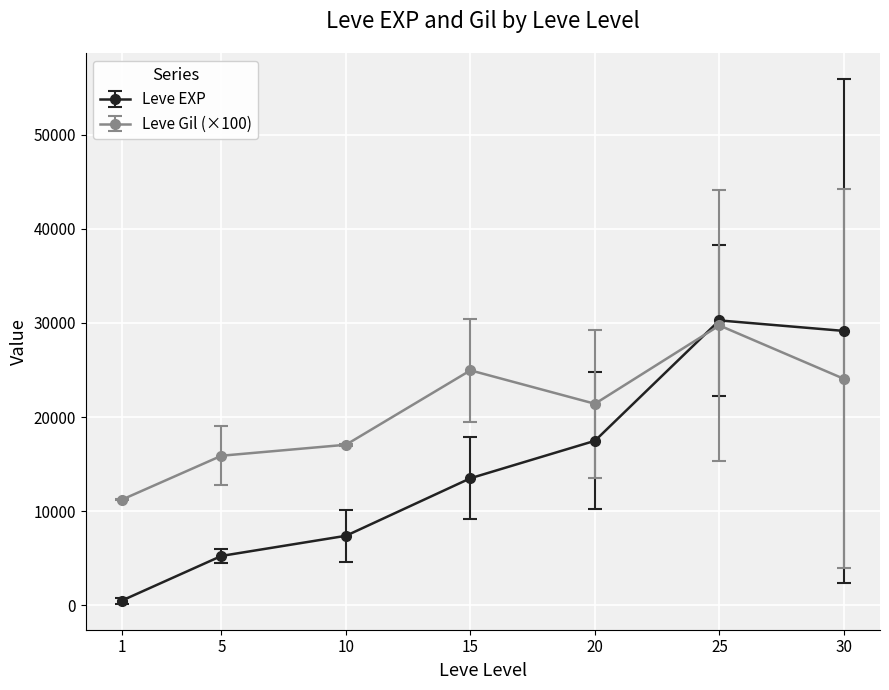

The value of Leve EXP at 10 is 7400.0. True or false?

True